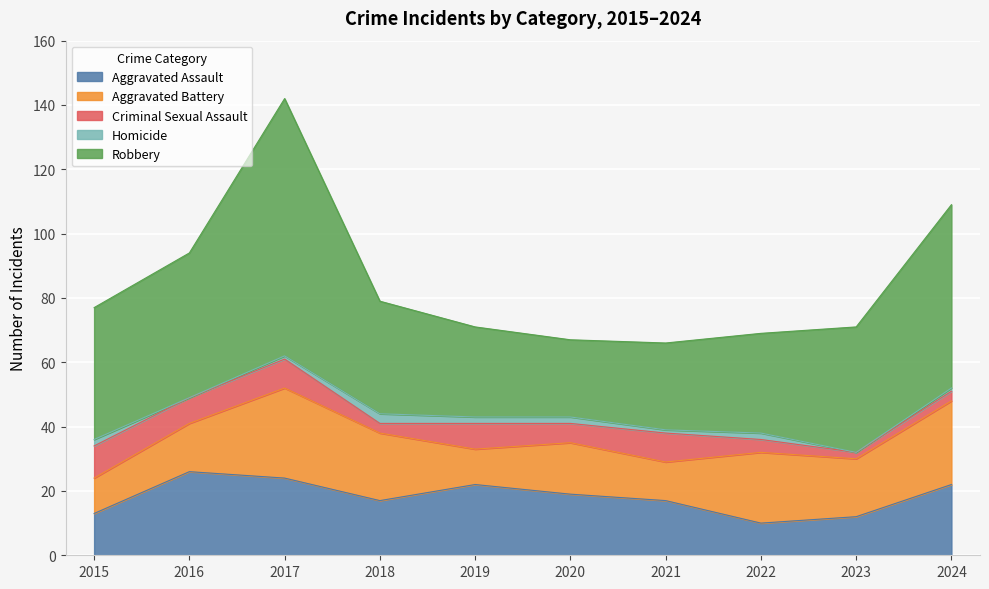

At which category is the sum across all series the highest?

2017